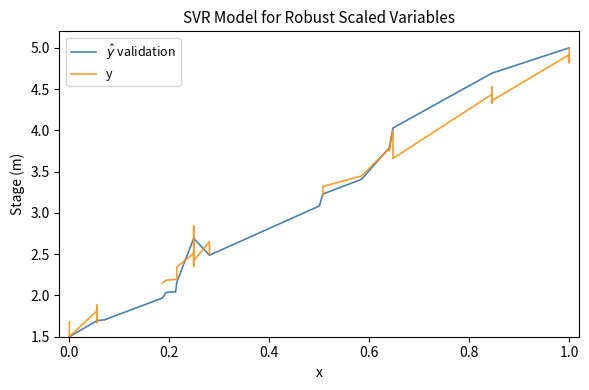

What position from the left is 0.2?

3